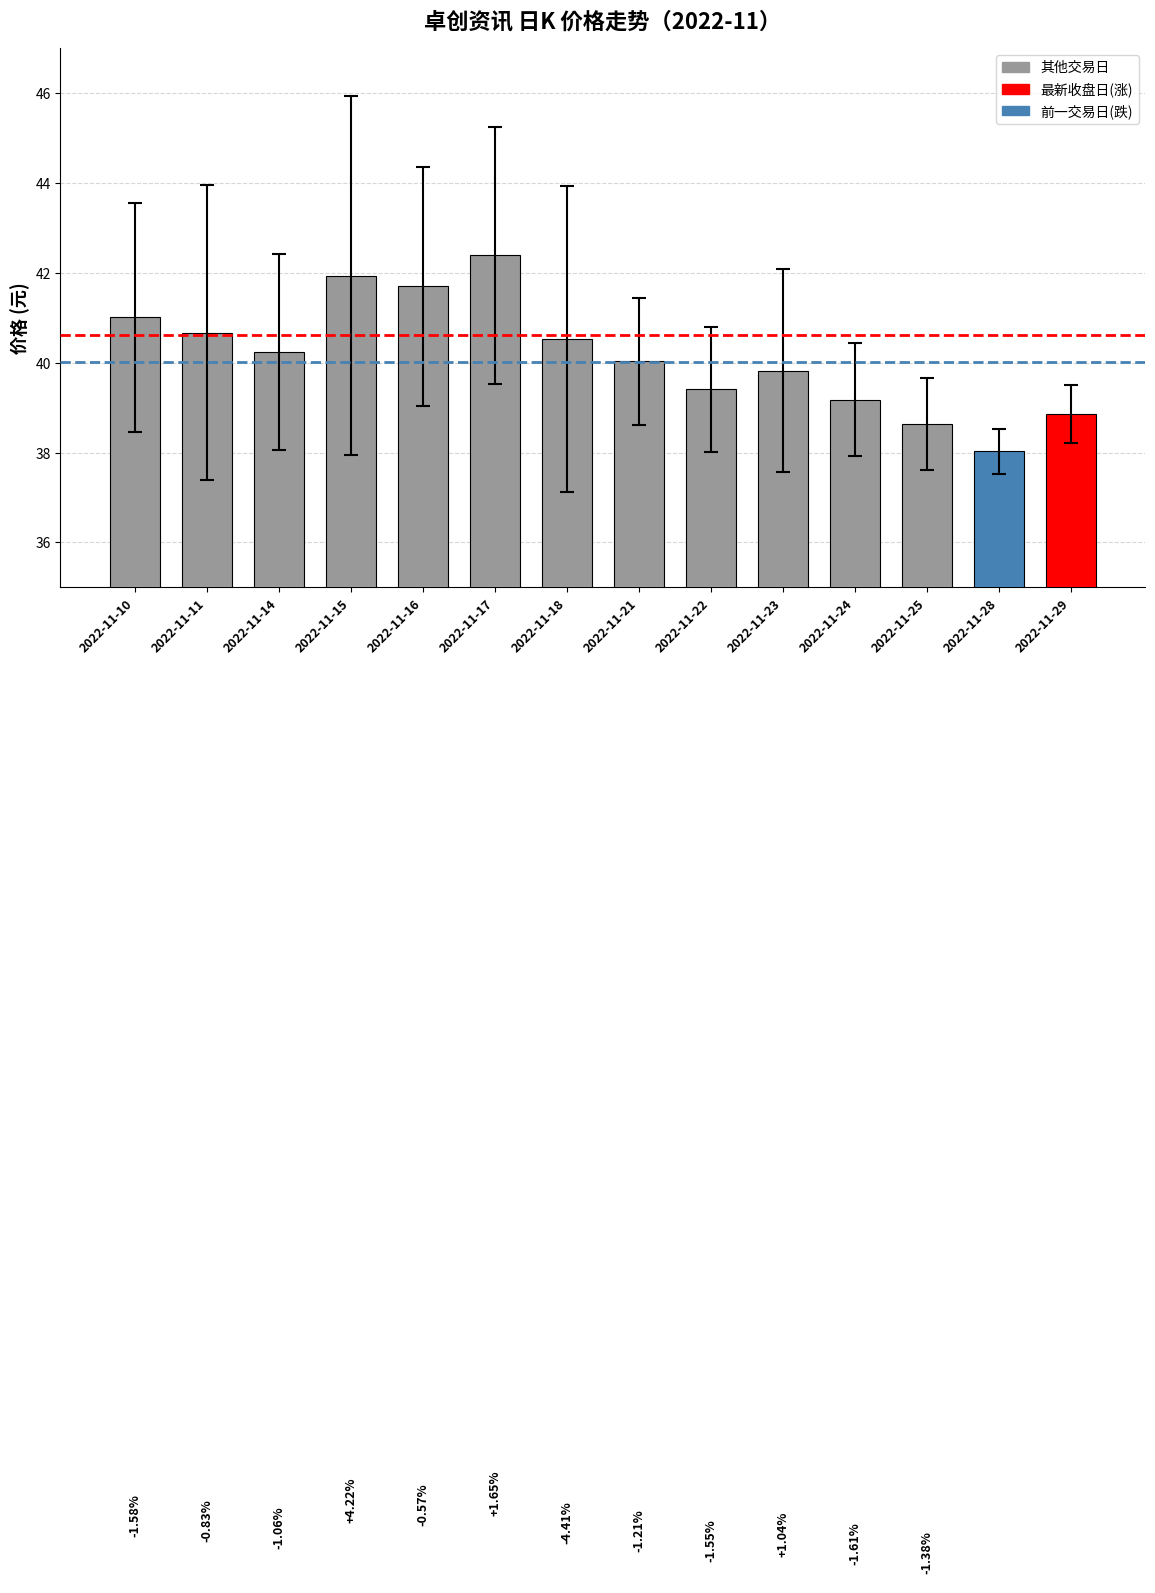

Are the bars horizontal?

No